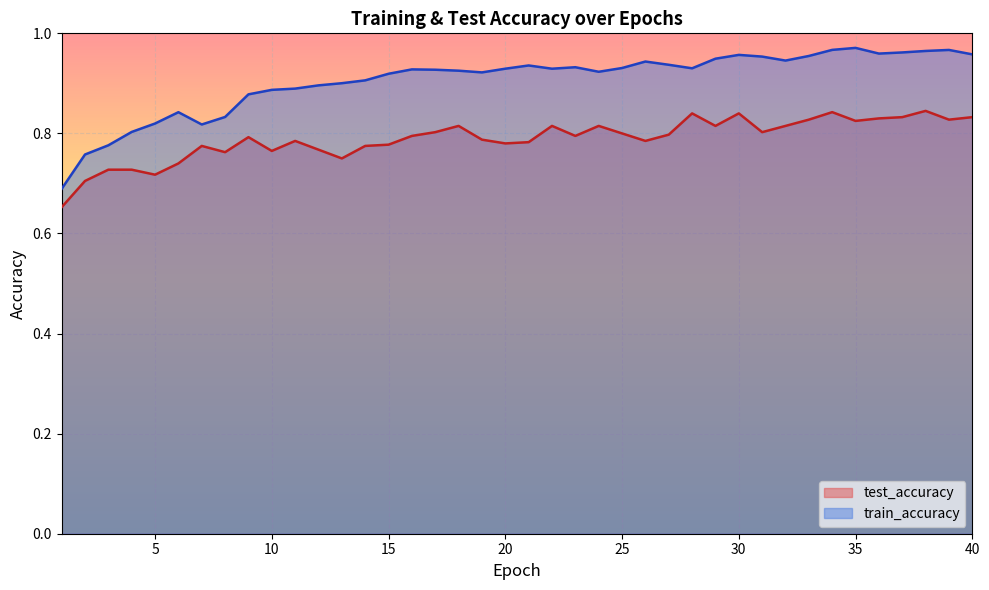

How many interior local valleys does the train_accuracy series have?

7